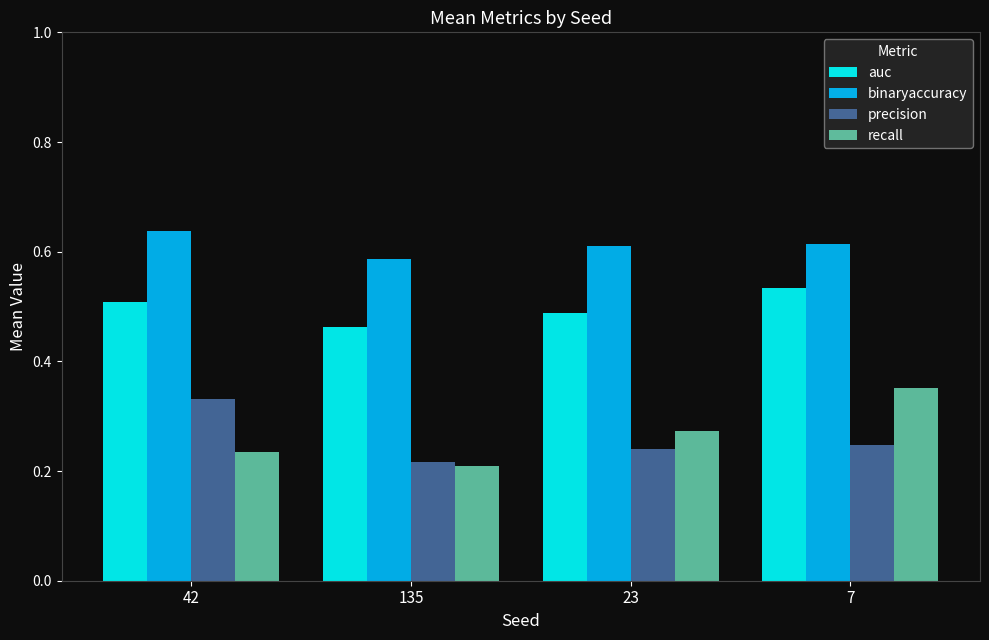

How many bars are there in each group?

4